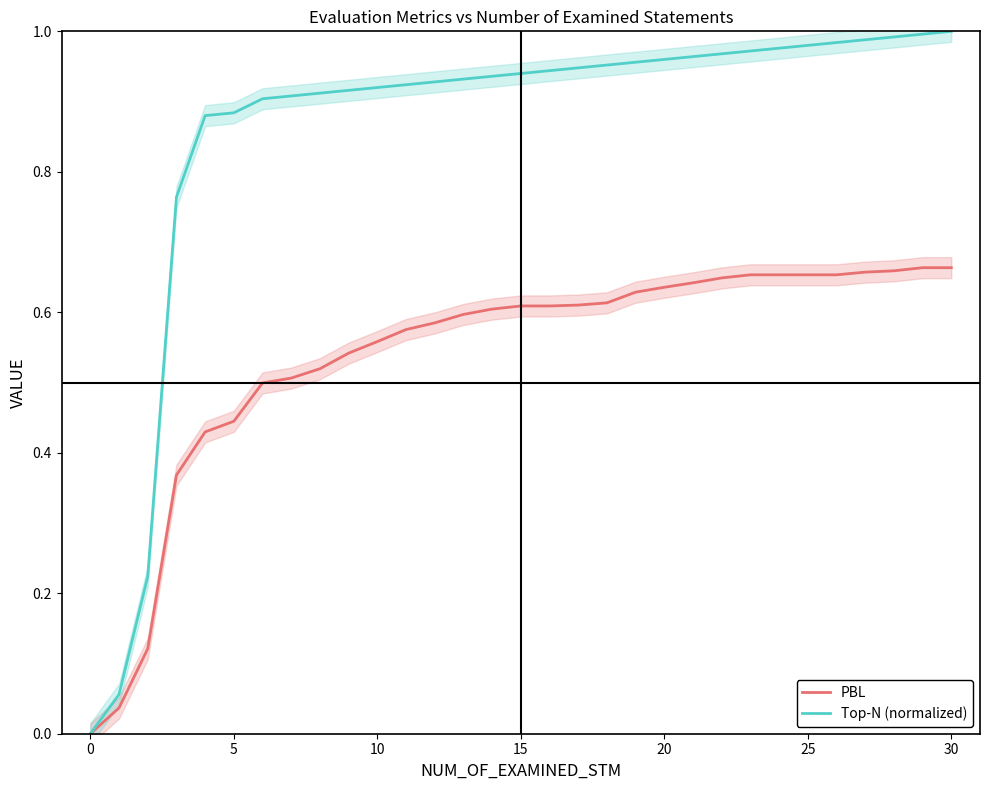

What is the approximate value of PBL at 9?

0.5